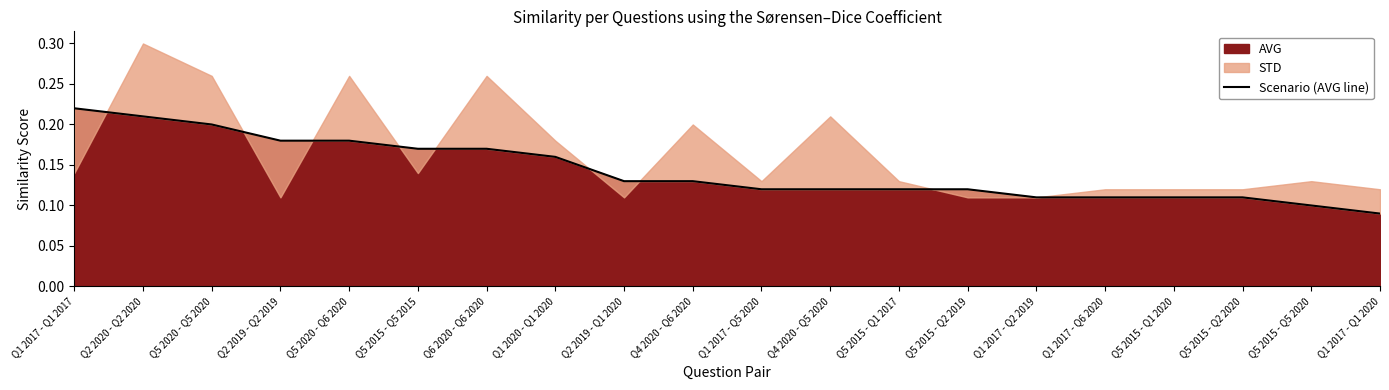

Which label corresponds to the largest value in the chart?

Q1 2017 - Q1 2017